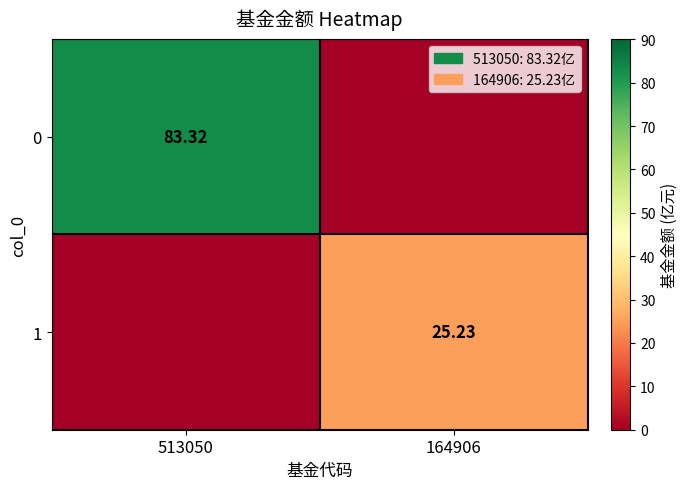

Is the value of 1 at 164906 greater than the value of 0 at 513050?

No